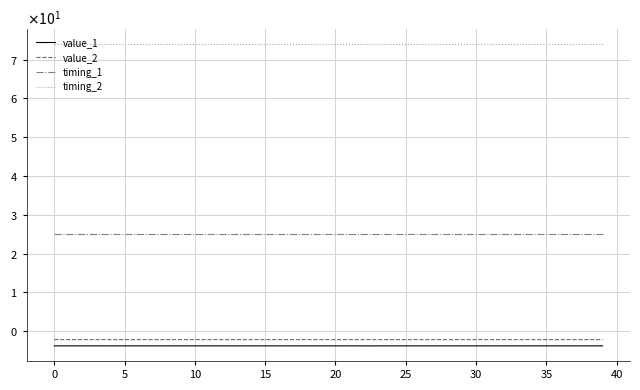

What is the label of the 16th point from the left?

15